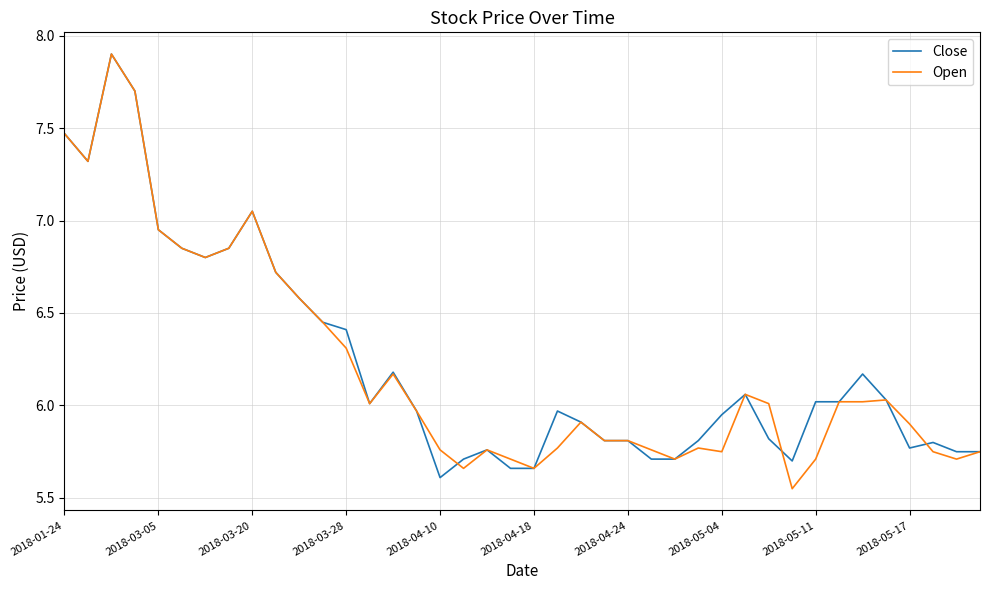

What is the lowest value of the Close series?

5.6